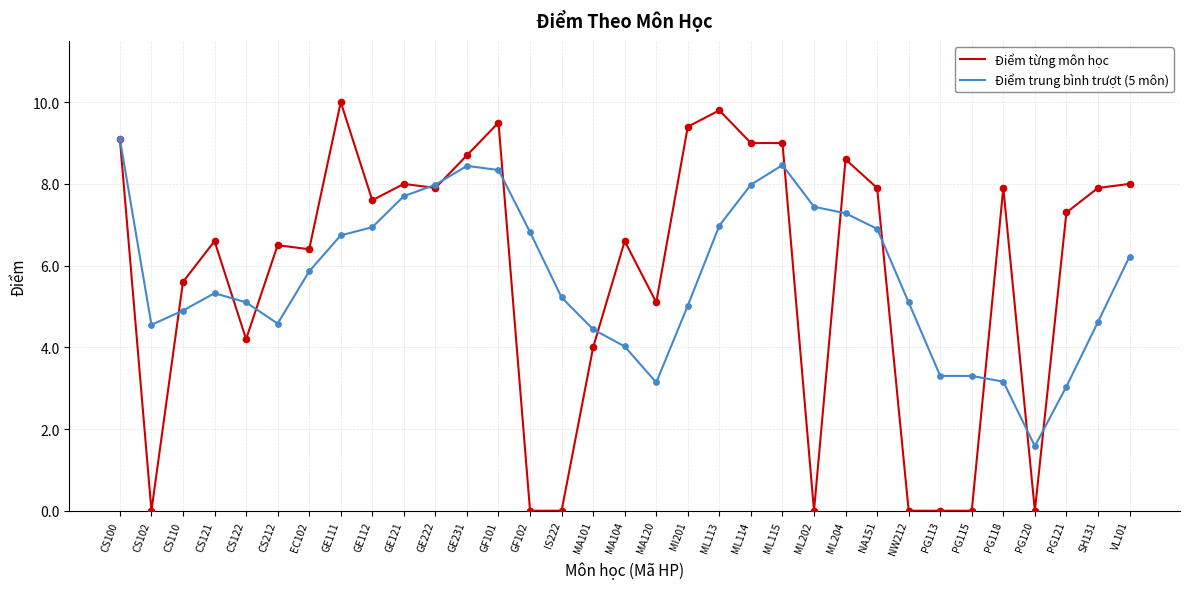

At how many categories does at least one series exceed 4?

30